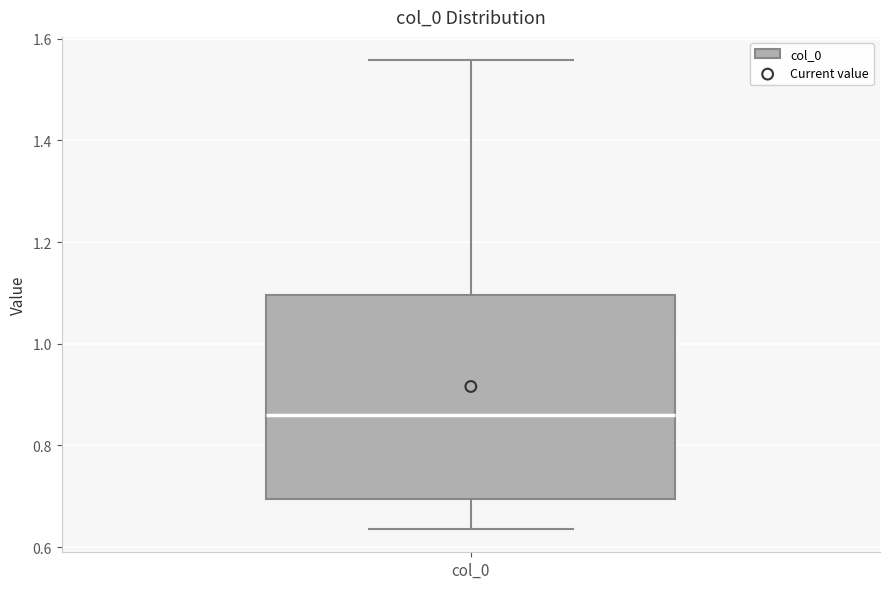

Where is the lower edge of the box for col_0 on the y-axis? The values are not printed on the chart, so give them approximately, as read against the axis.

0.70